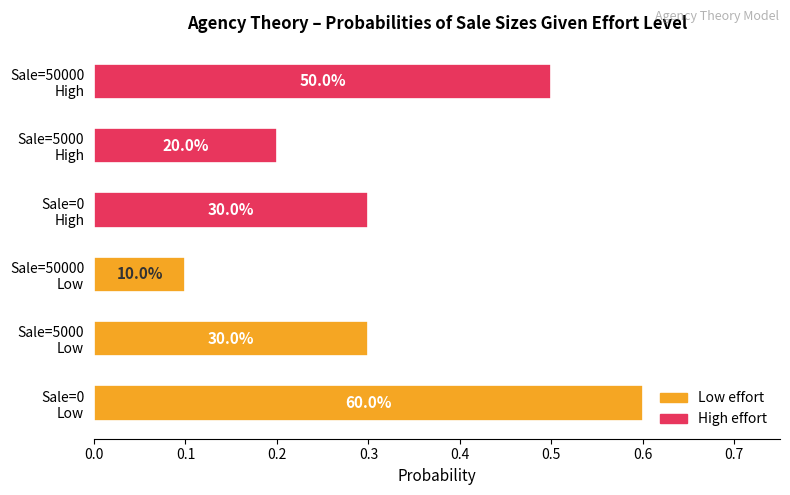

How many bars are there in total?

6